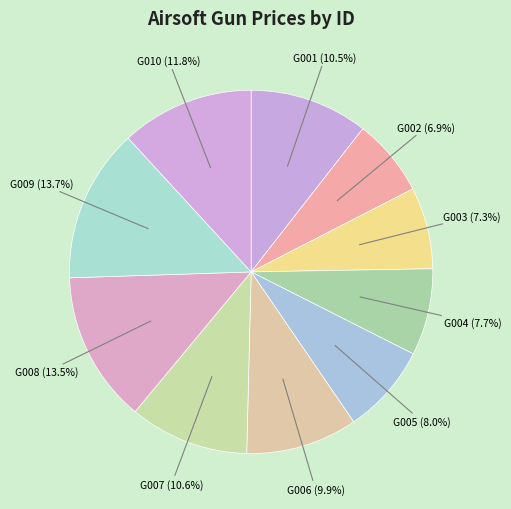

Count the number of slices in the pie.

10